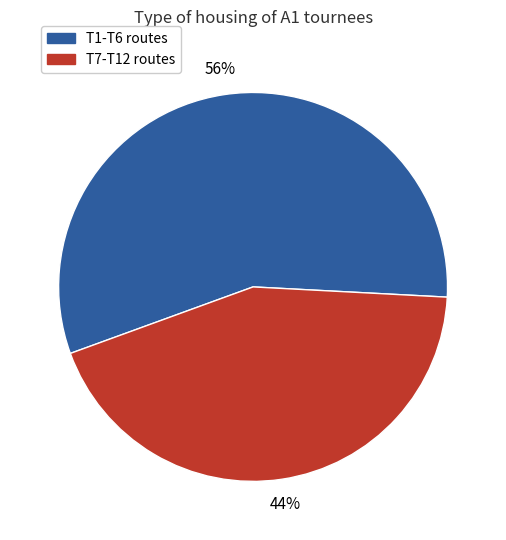

Does any single category account for the majority?

Yes